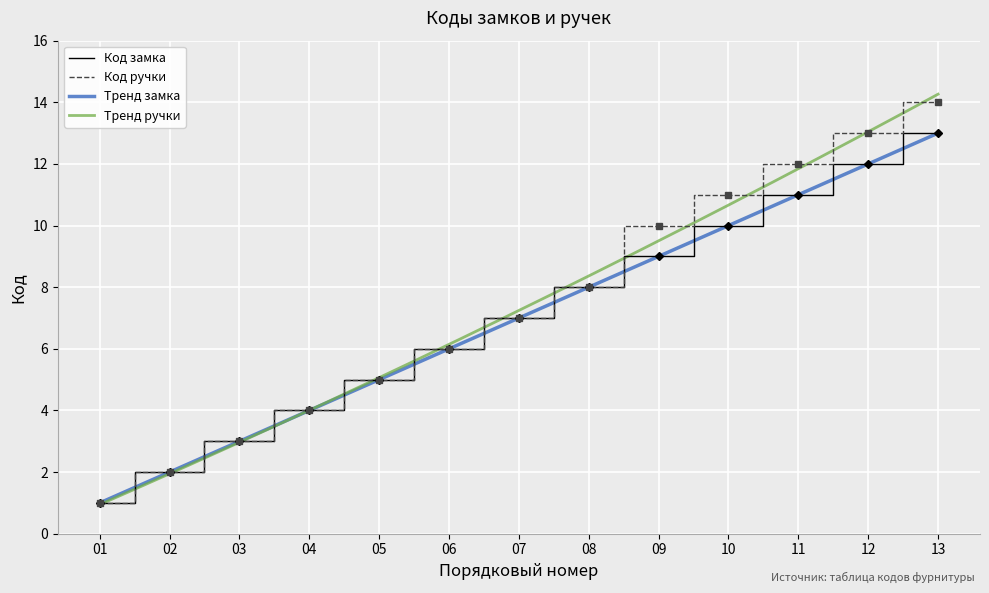

True or false: Код замка and Код ручки cross at least once.

False